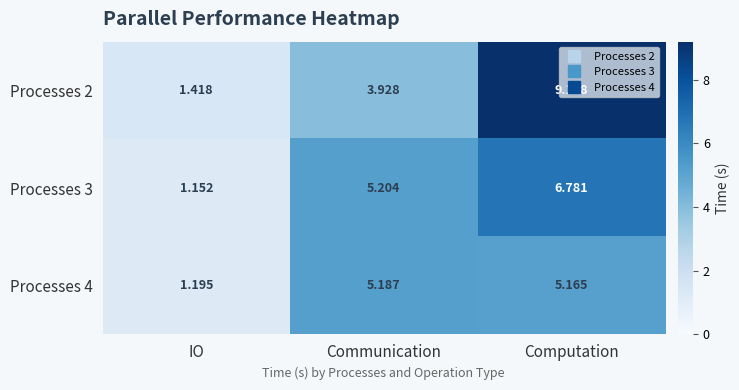

At which label does Processes 3 first exceed 5?

Communication